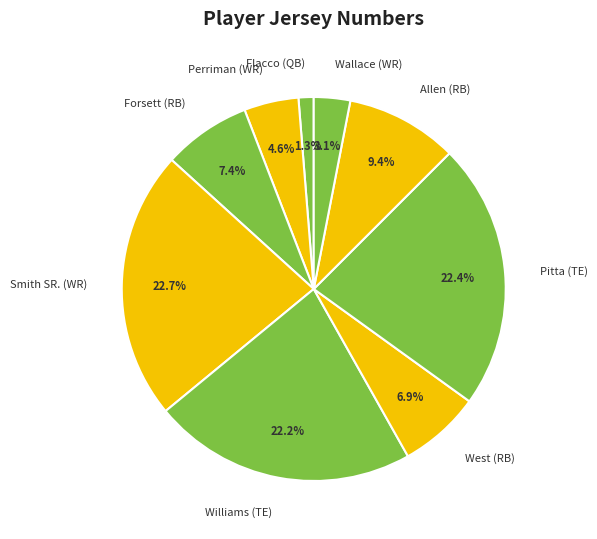

What portion of the pie excludes West (RB)?

93.1%